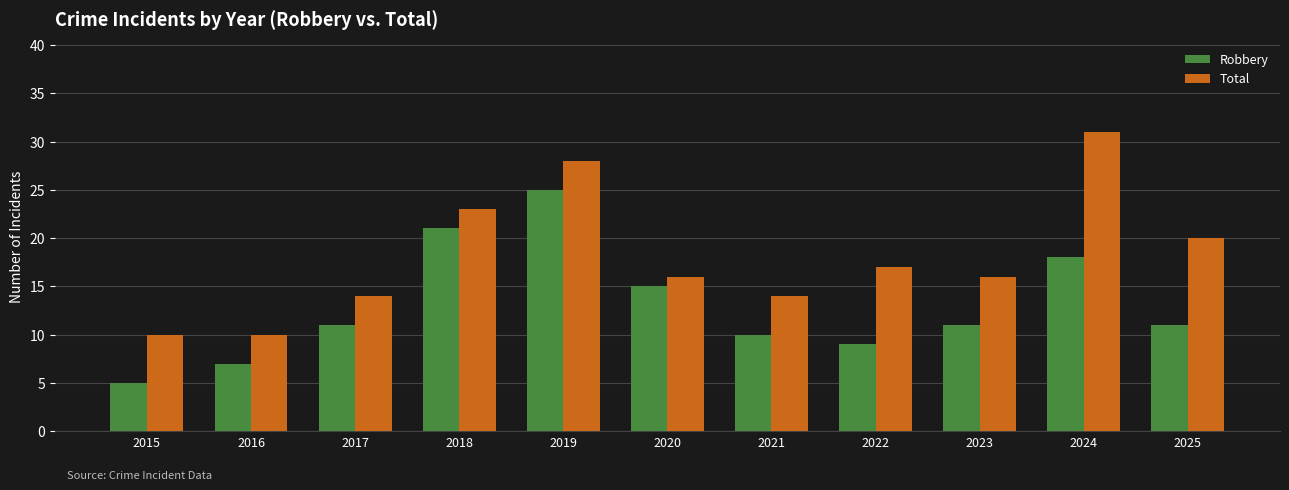

Reading right to left, list all the values displayed in this chart.

Robbery: 11	18	11	9	10	15	25	21	11	7	5
Total: 20	31	16	17	14	16	28	23	14	10	10